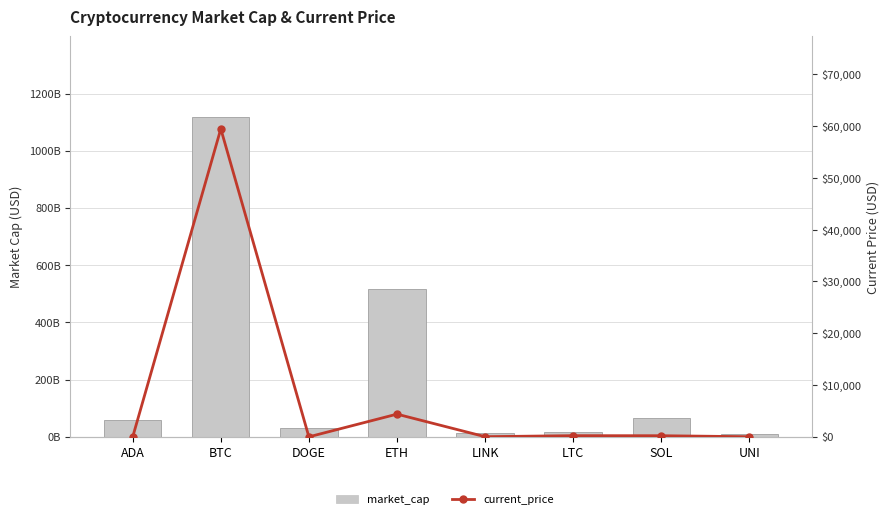

What is the value of the current_price bar at the 1st from the left?

1.9